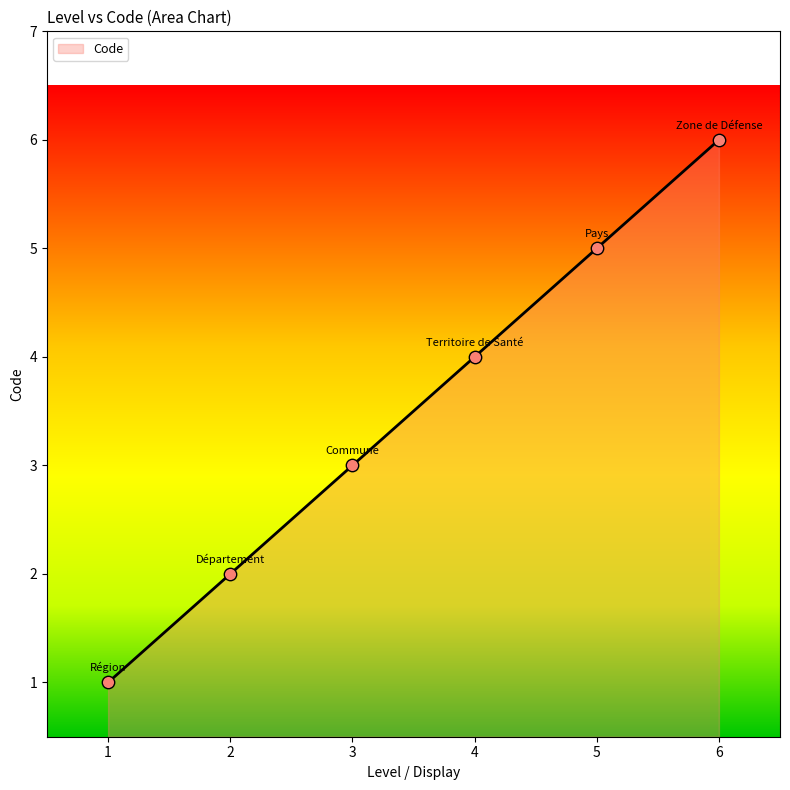

What is the ratio of the value at 3 to the value at 6?

0.5